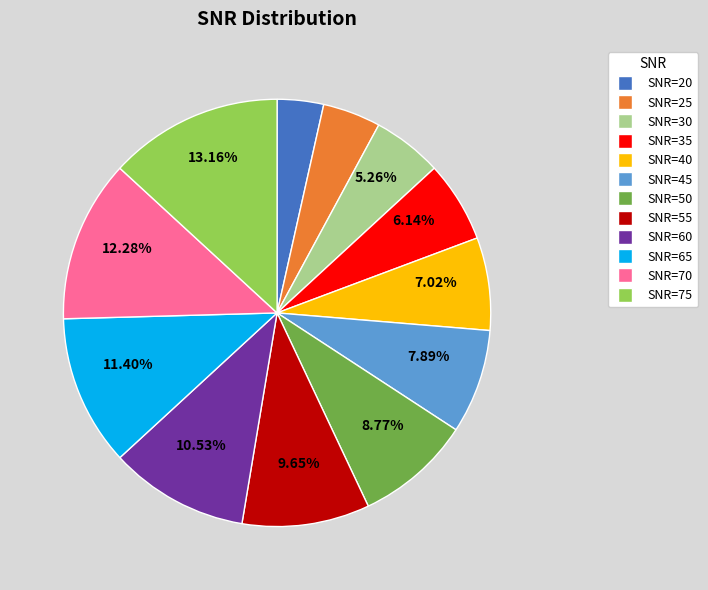

What percentage is NOT represented by SNR=75?

86.8%